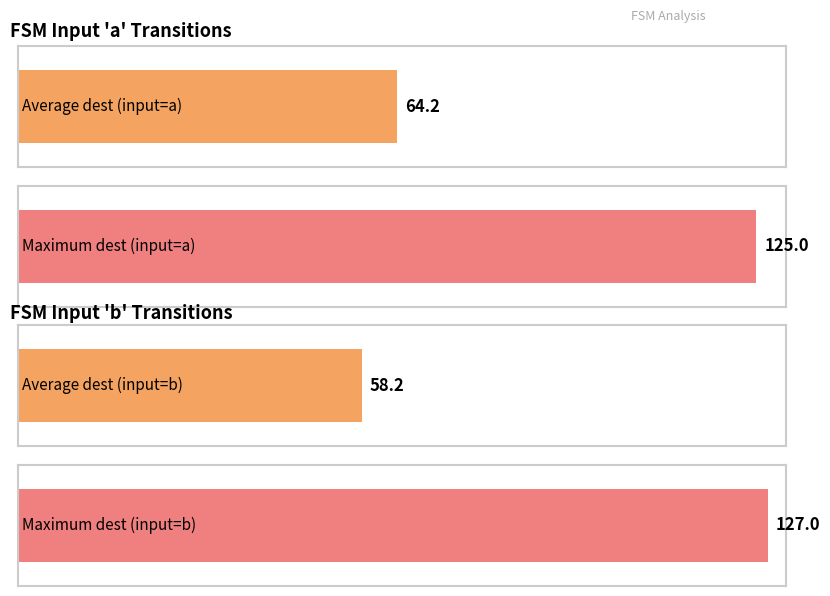

The destination_state_b series shows 67 at 13. True or false?

False